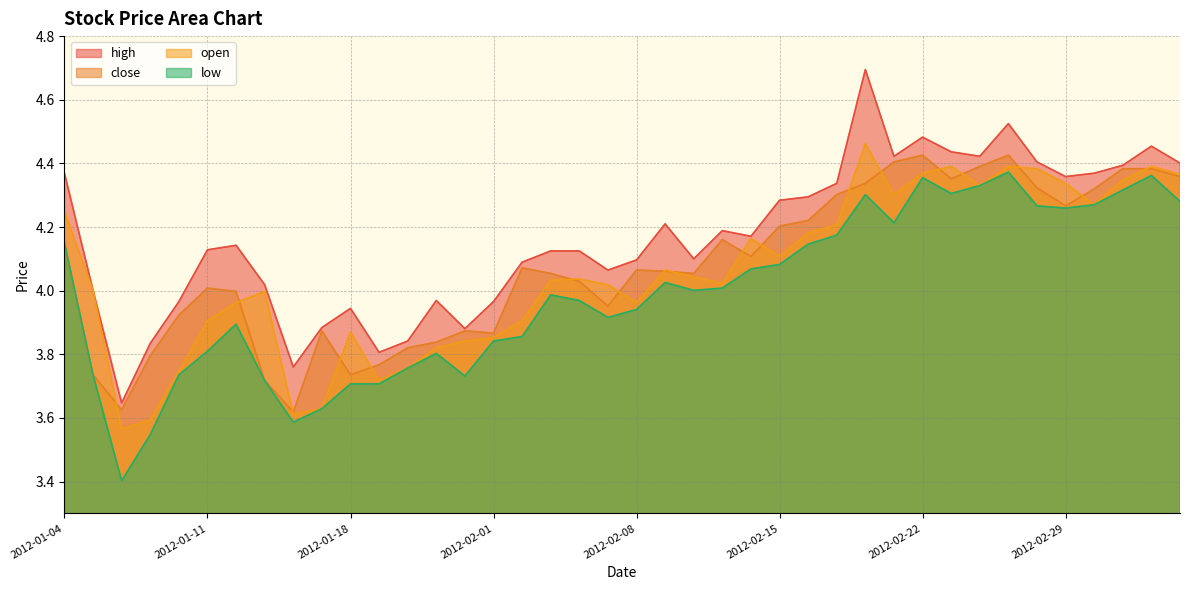

True or false: low has a value of 3.9 at 2012-01-12.

True